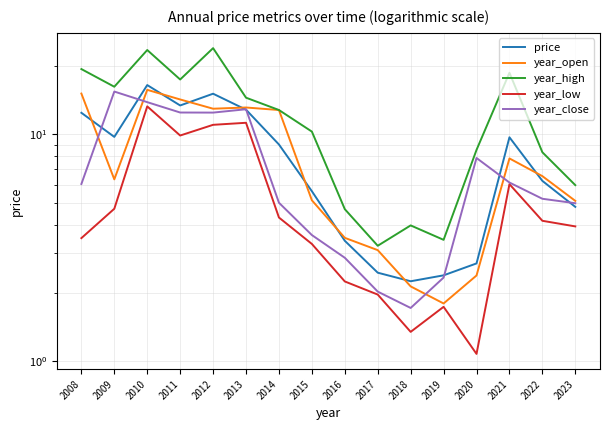

How many interior local peaks does the year_close series have?

3